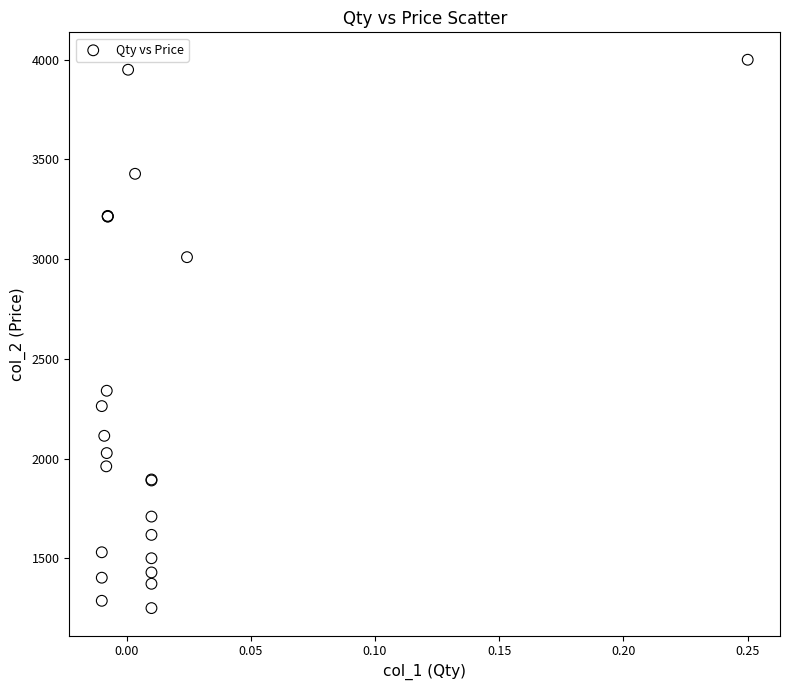

What Y value in the scatter plot is closest to 2625?

2340.0